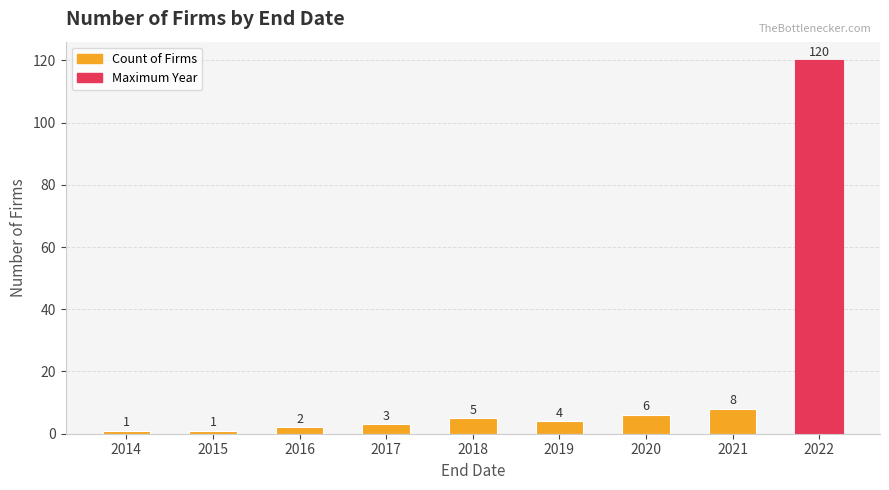

What is the difference between the maximum and minimum values?

119